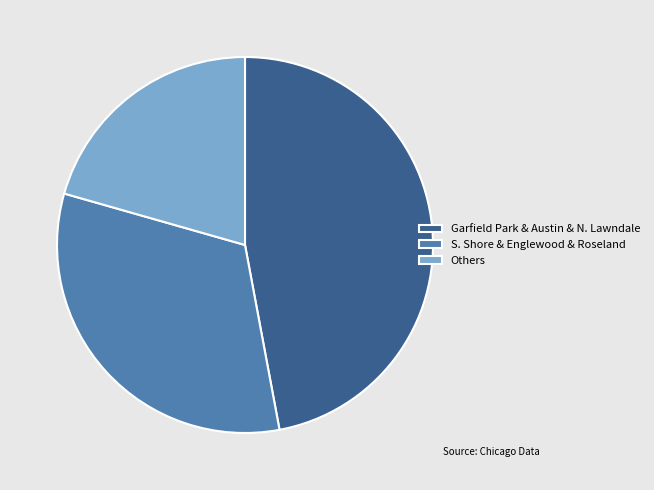

How many slices are in this pie chart?

3